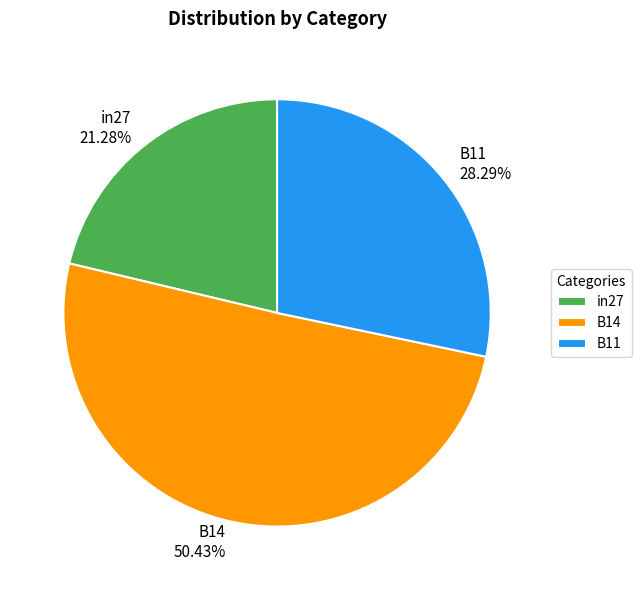

To the nearest percent, what percentage of the pie is B14?

50%